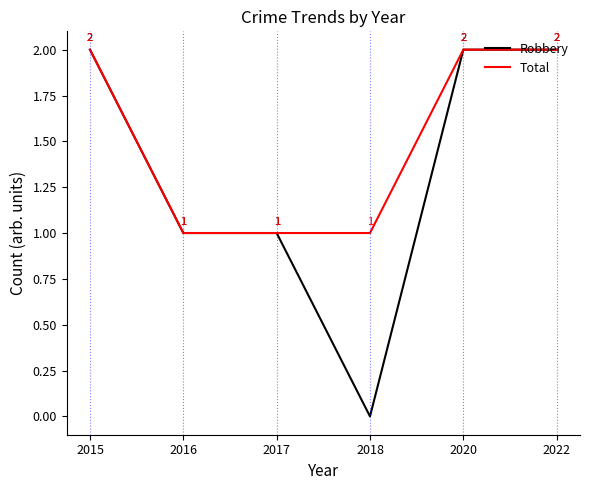

Rank the series by their average value, from highest to lowest.

Total, Robbery